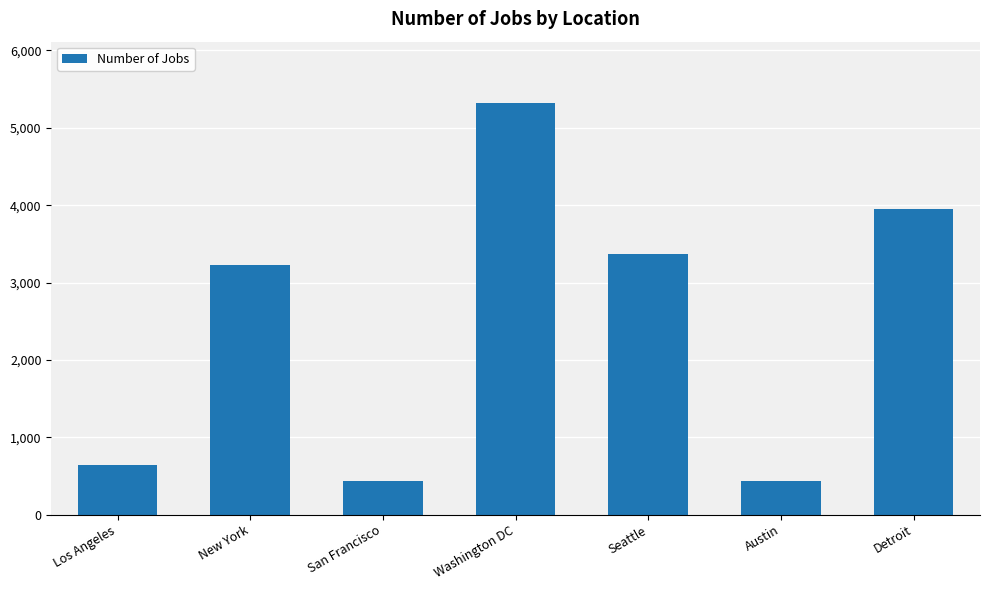

What is the greatest value displayed?

5316